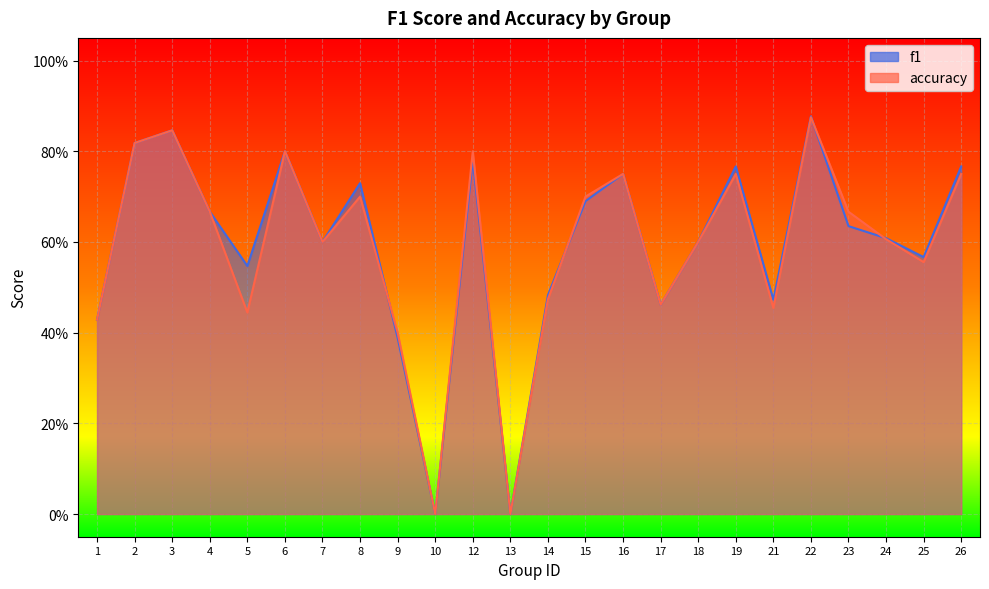

True or false: accuracy has a value of 0.4 at 10.

False